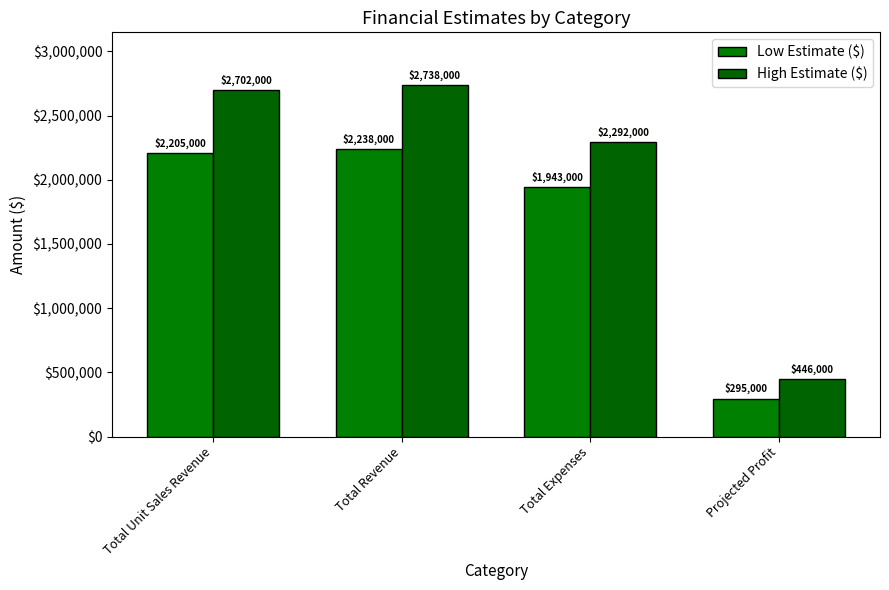

Reading right to left, what are all the values shown in this chart?

Low Estimate ($): Projected Profit=295000	Total Expenses=1943000	Total Revenue=2238000	Total Unit Sales Revenue=2205000
High Estimate ($): Projected Profit=446000	Total Expenses=2292000	Total Revenue=2738000	Total Unit Sales Revenue=2702000